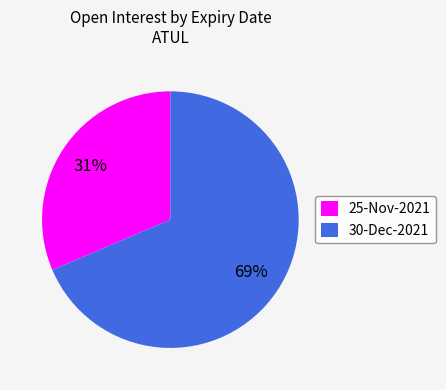

Is 30-Dec-2021 the majority of the pie?

Yes